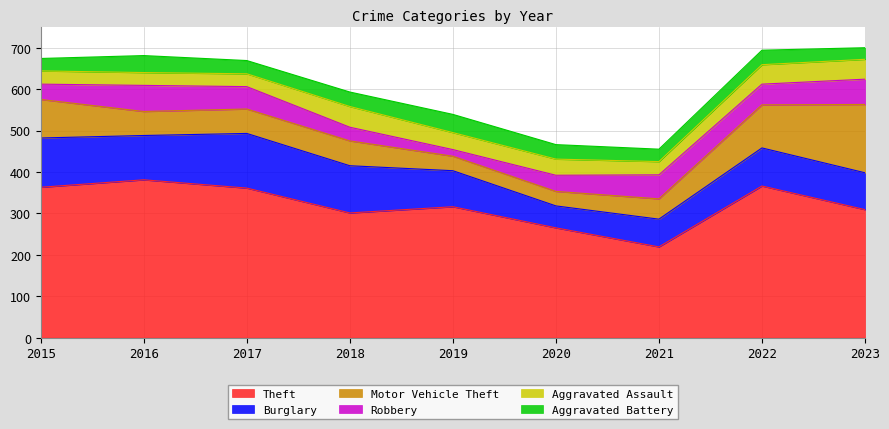

How many data points does each series have?

9